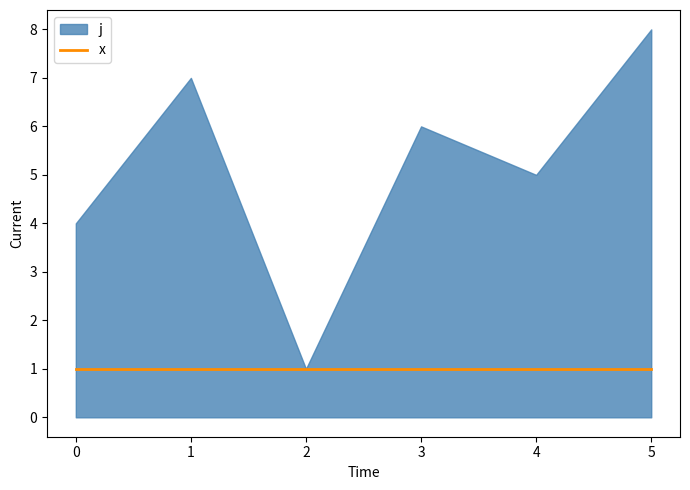

True or false: x has a value of 1 at 0.

True